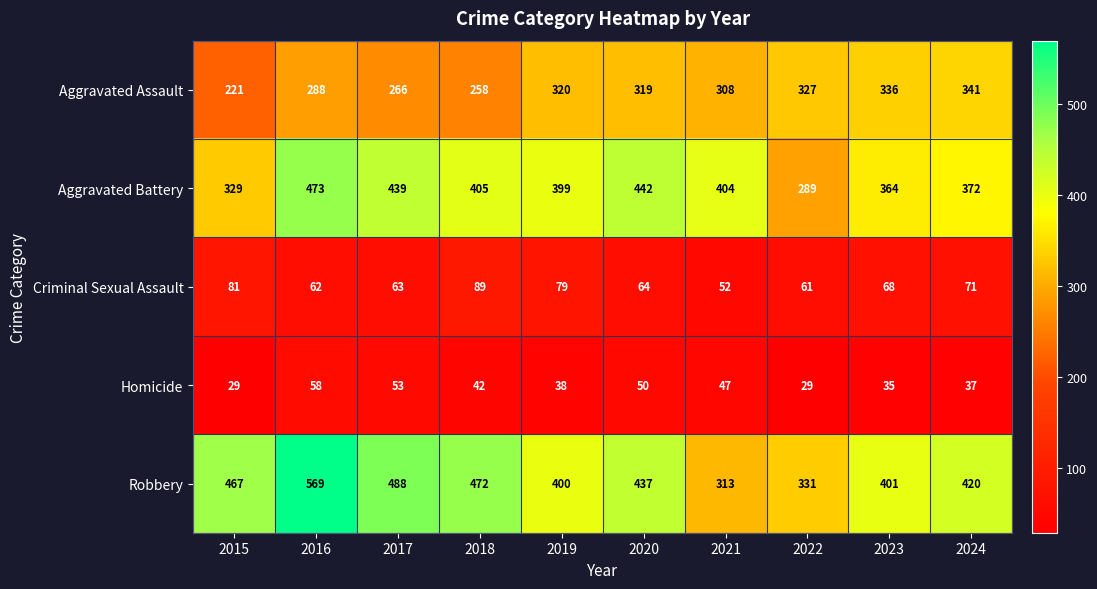

What is the difference between the second highest and minimum values in the Homicide series?

24